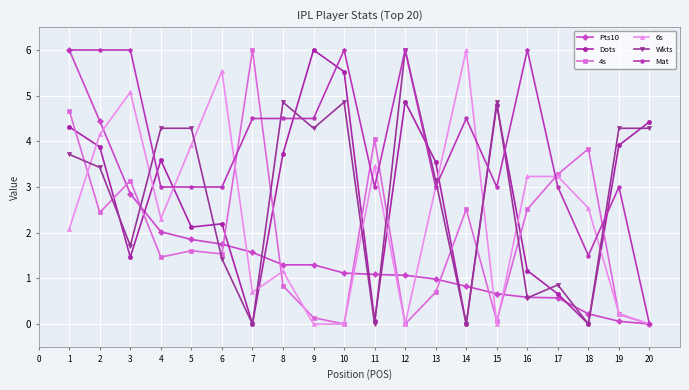

True or false: 4s has more than 1 interior local peaks.

True